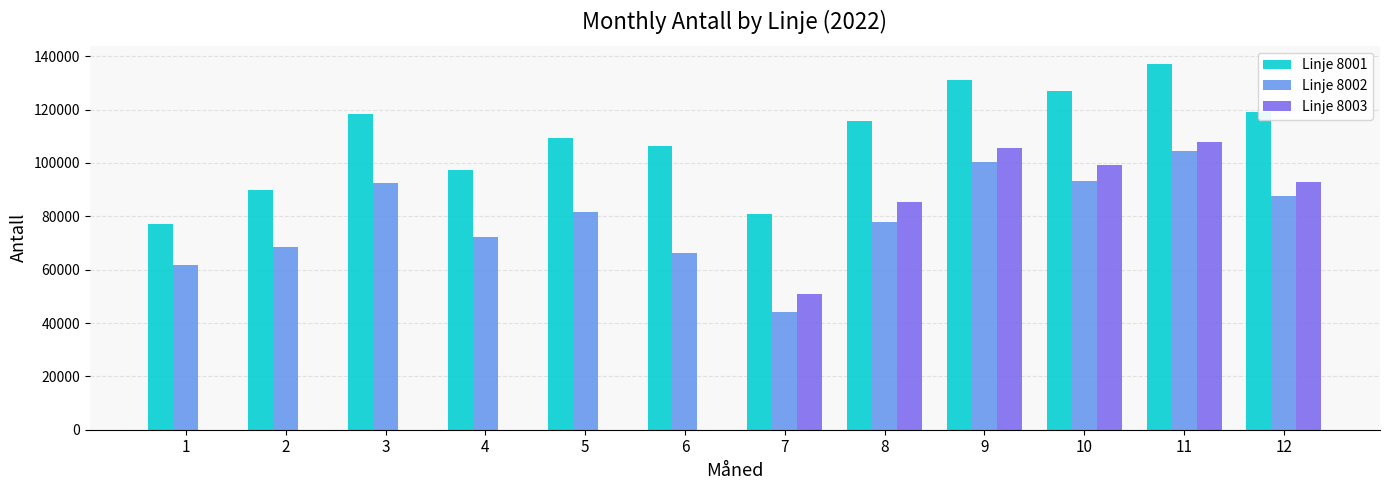

What value does the Linje 8001 series have at 1?

77012